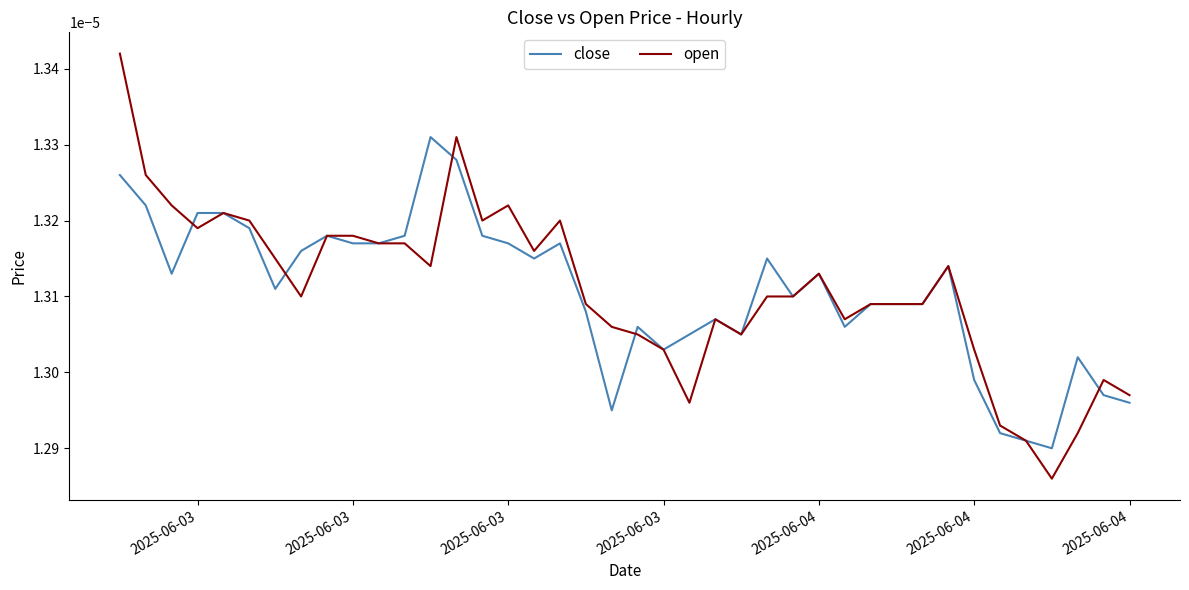

List the series in order of their peak value, highest first.

open, close